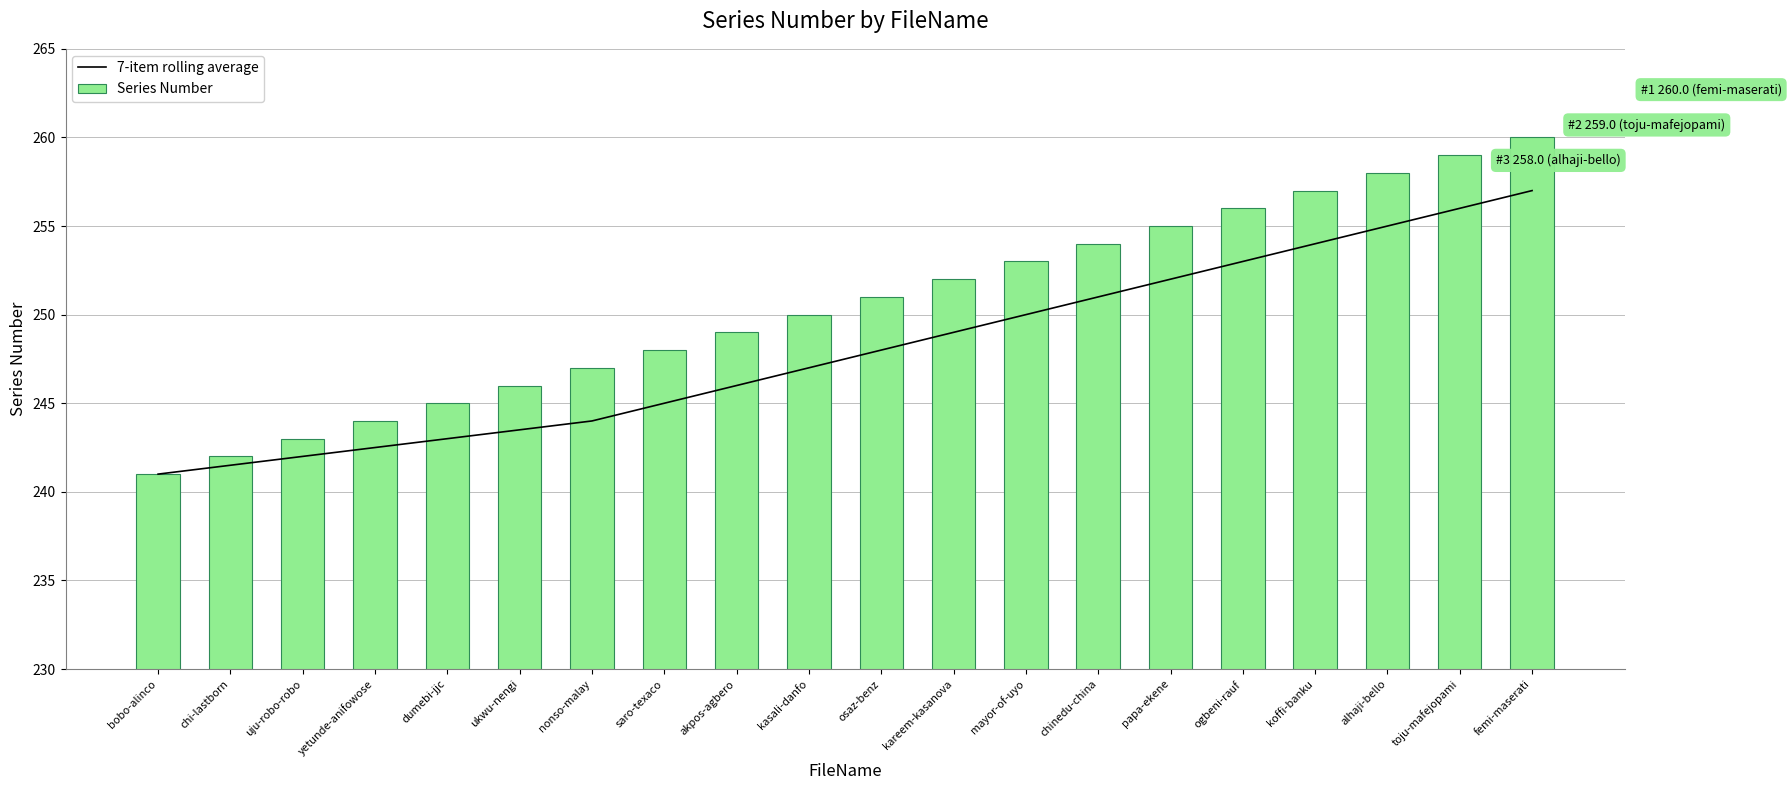

What position from the right is saro-texaco?

13